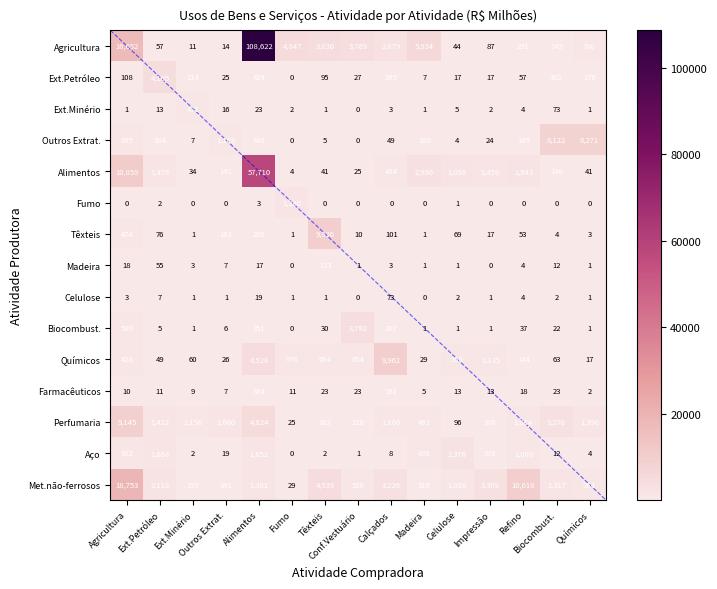

At how many categories does at least one series exceed 61518?

1